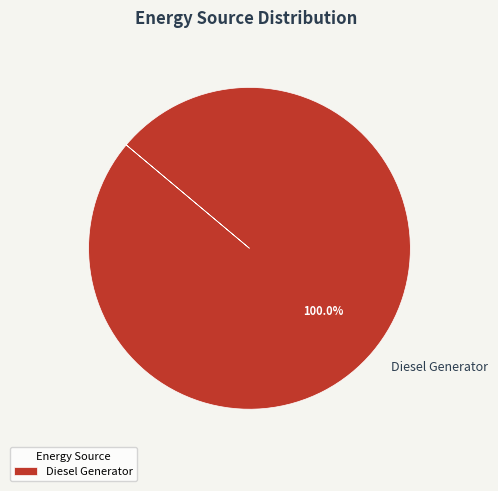

To the nearest percent, what portion does Diesel Generator represent?

100%